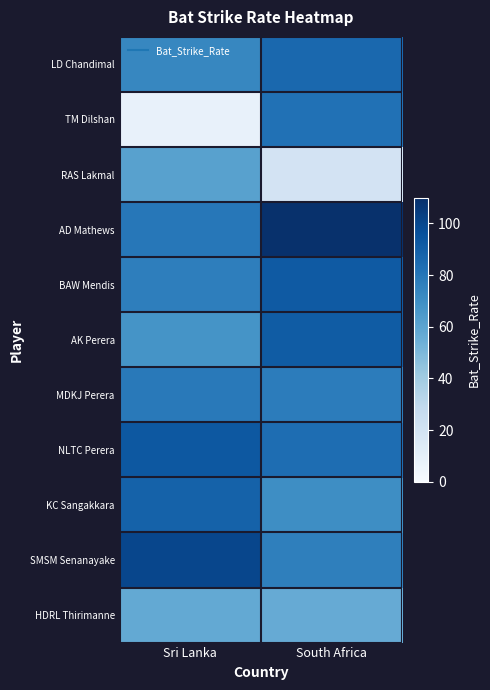

How many data points does each series have?

2